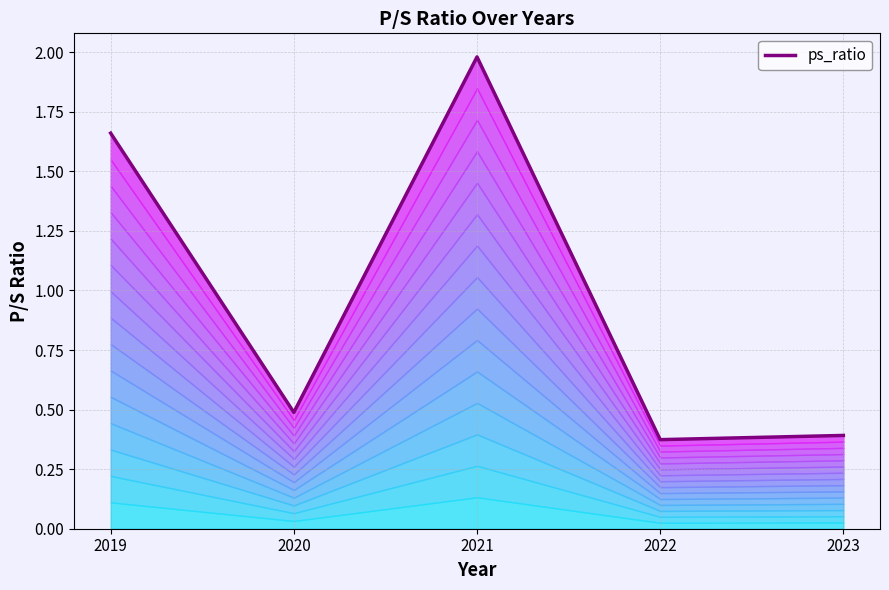

Where is the first local maximum?

2021